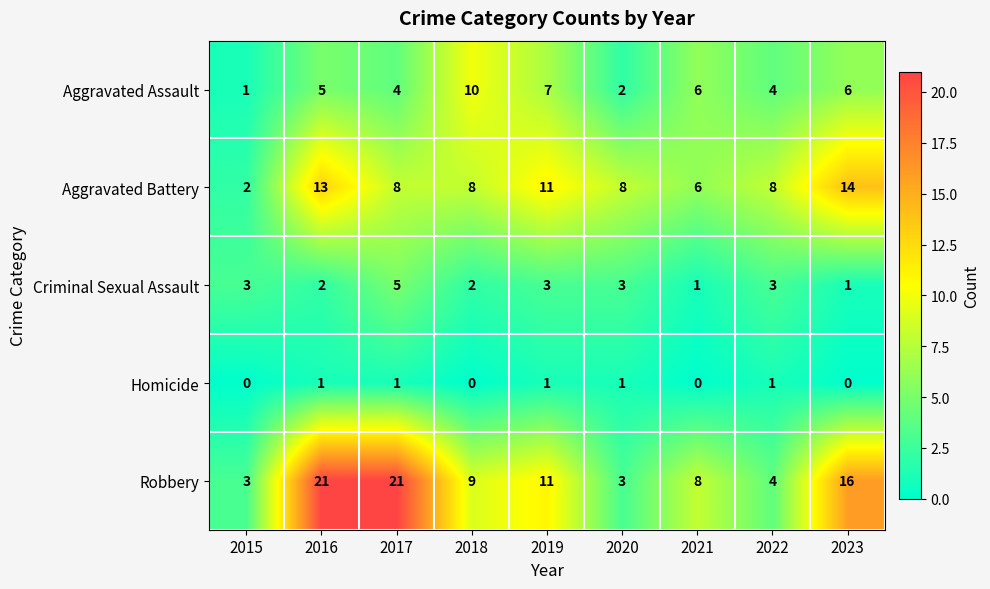

The value of Robbery at 2020 is 1. True or false?

False